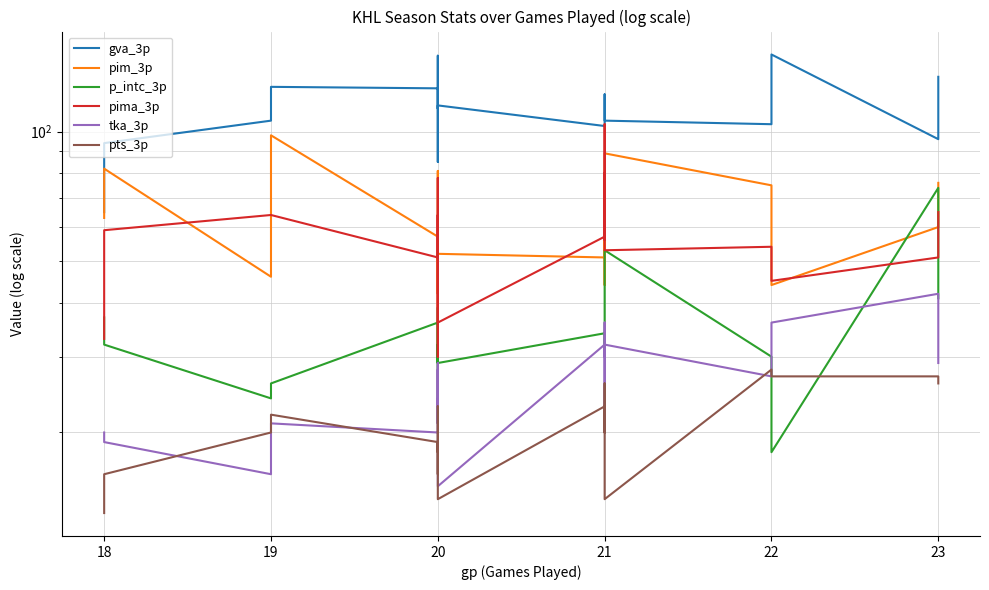

Which series has the largest total across all categories?

gva_3p